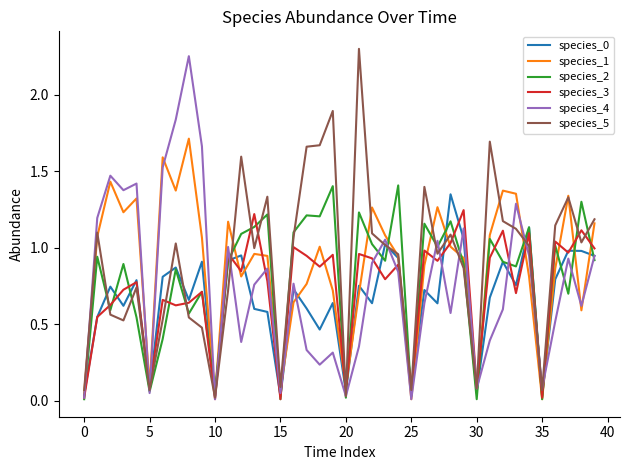

At how many categories does at least one series exceed 1?

32